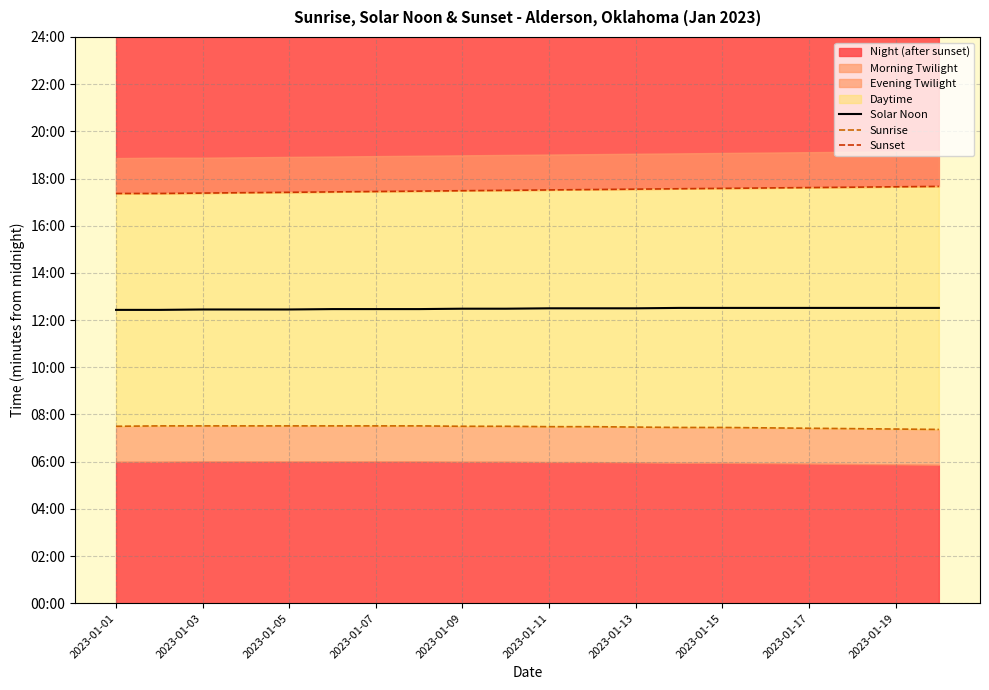

At which label does Sunrise reach its minimum?

19